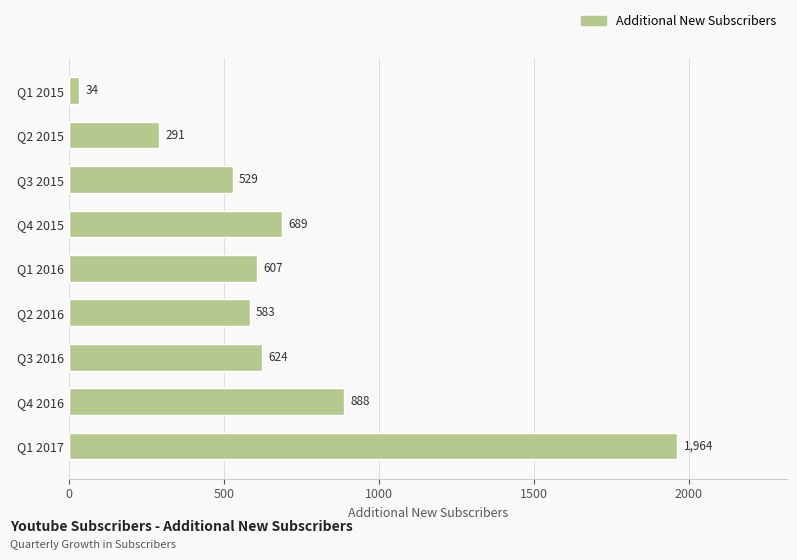

List the labels in order of value, largest first.

Q1 2017, Q4 2016, Q4 2015, Q3 2016, Q1 2016, Q2 2016, Q3 2015, Q2 2015, Q1 2015